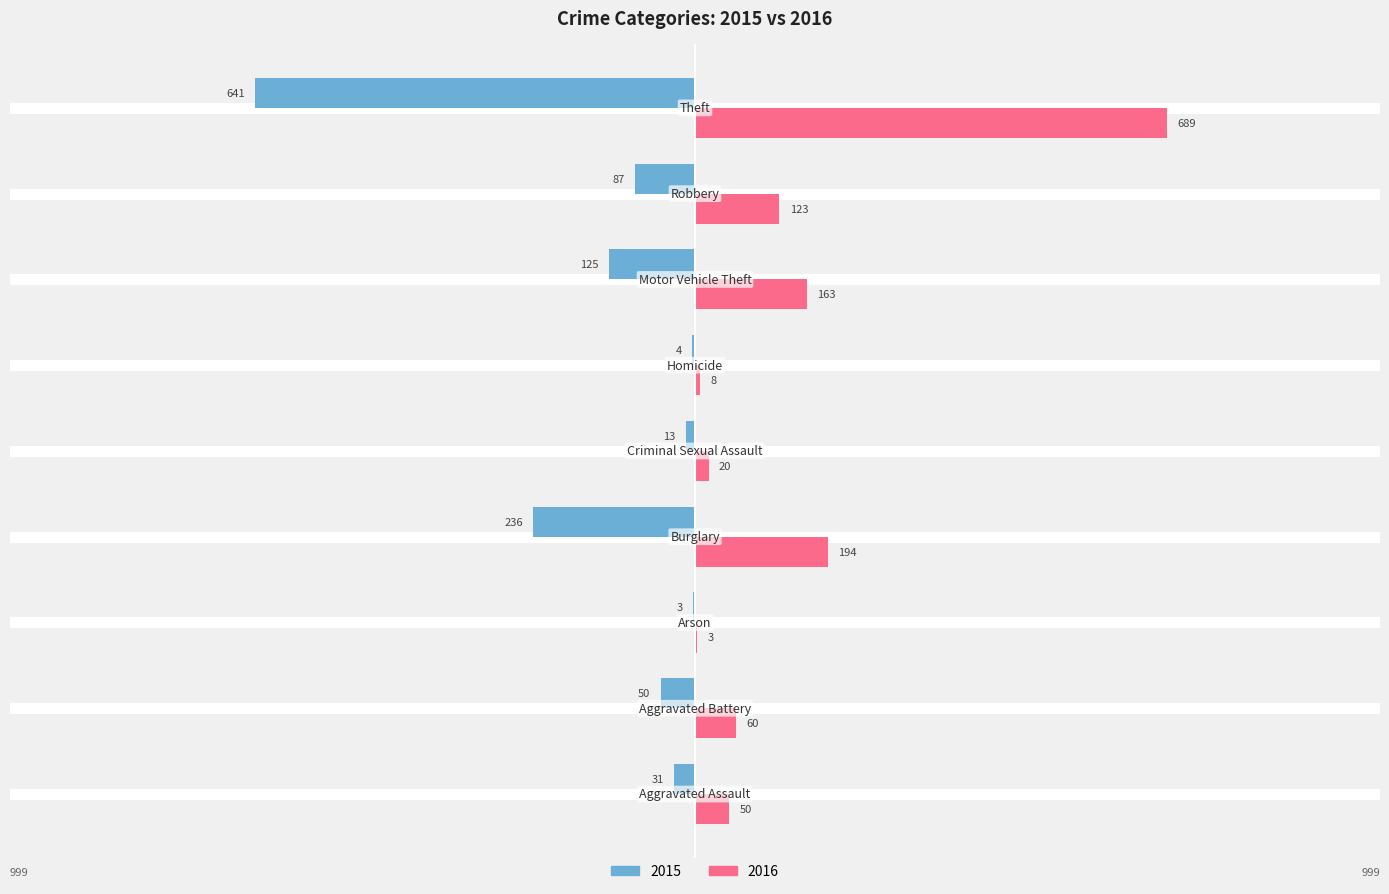

What is the sum of all 2016 values?

1310